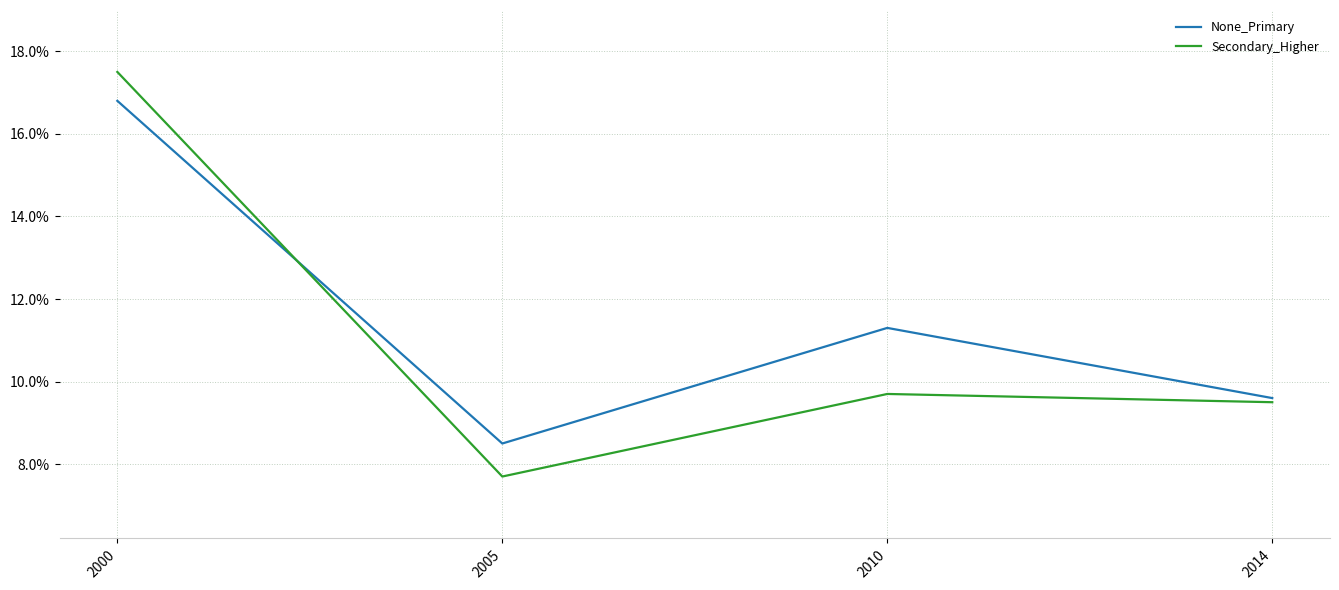

Count the number of categories in the chart.

4